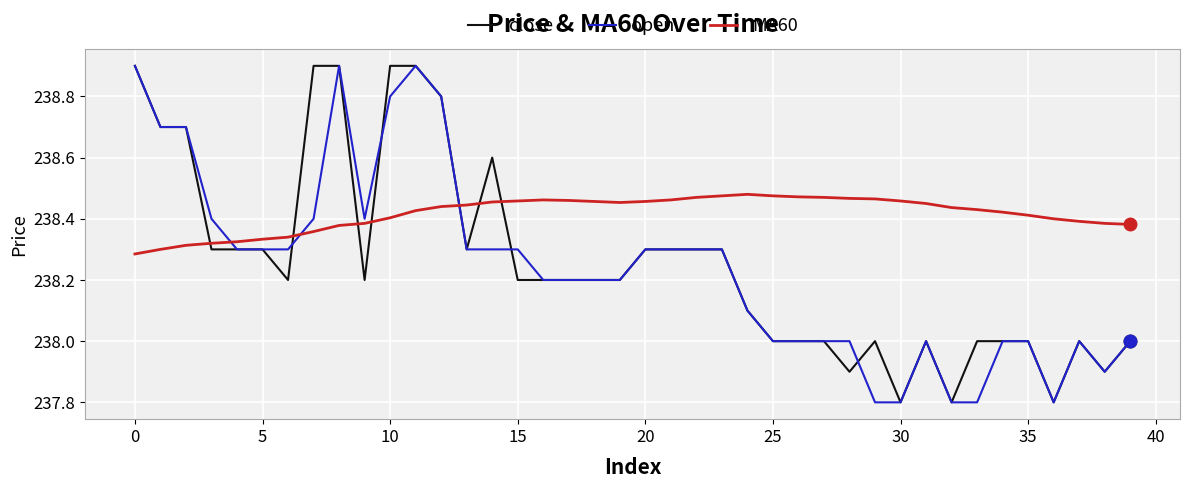

How many lines are shown in the chart?

3